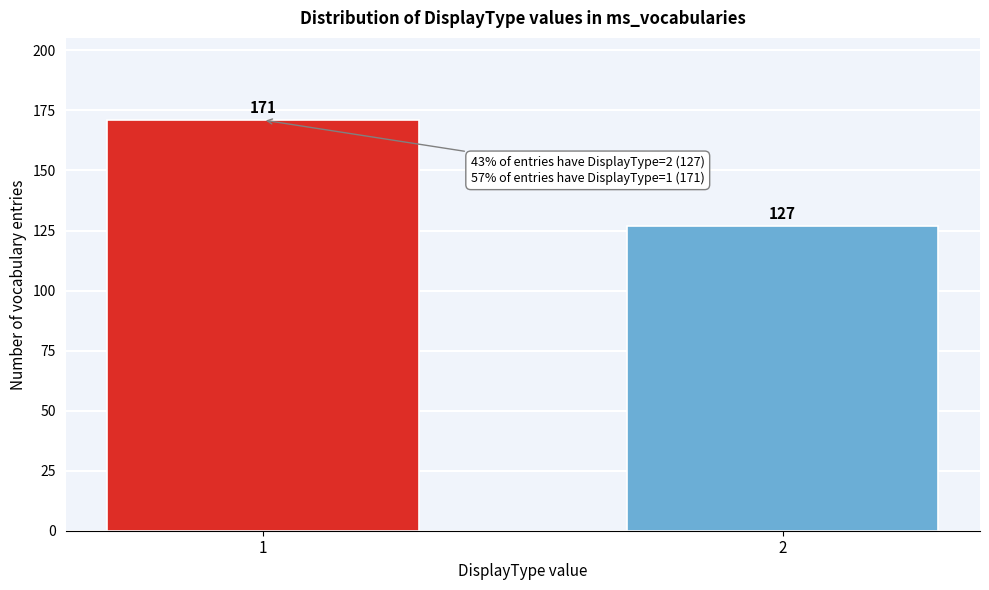

Reading right to left, transcribe all the data shown in this chart.

127	171